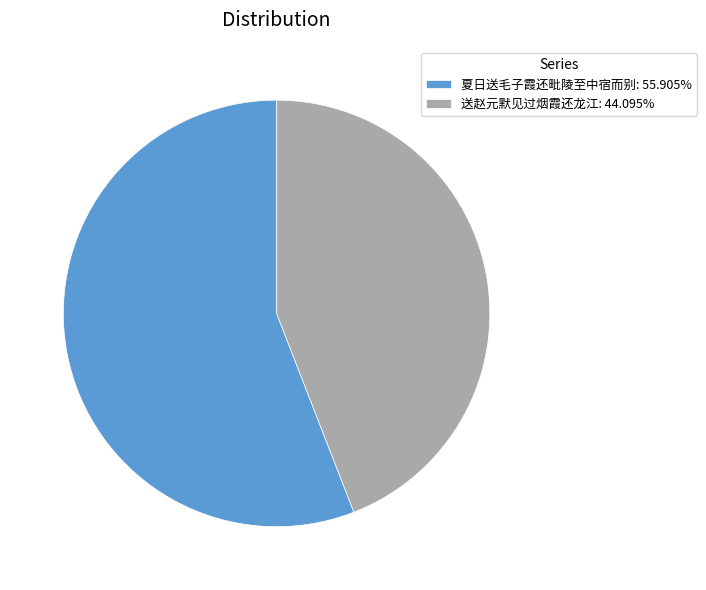

What is the ratio of the value at 夏日送毛子霞还毗陵至中宿而别: 55.905% to the value at 送赵元默见过烟霞还龙江: 44.095%?

1.3